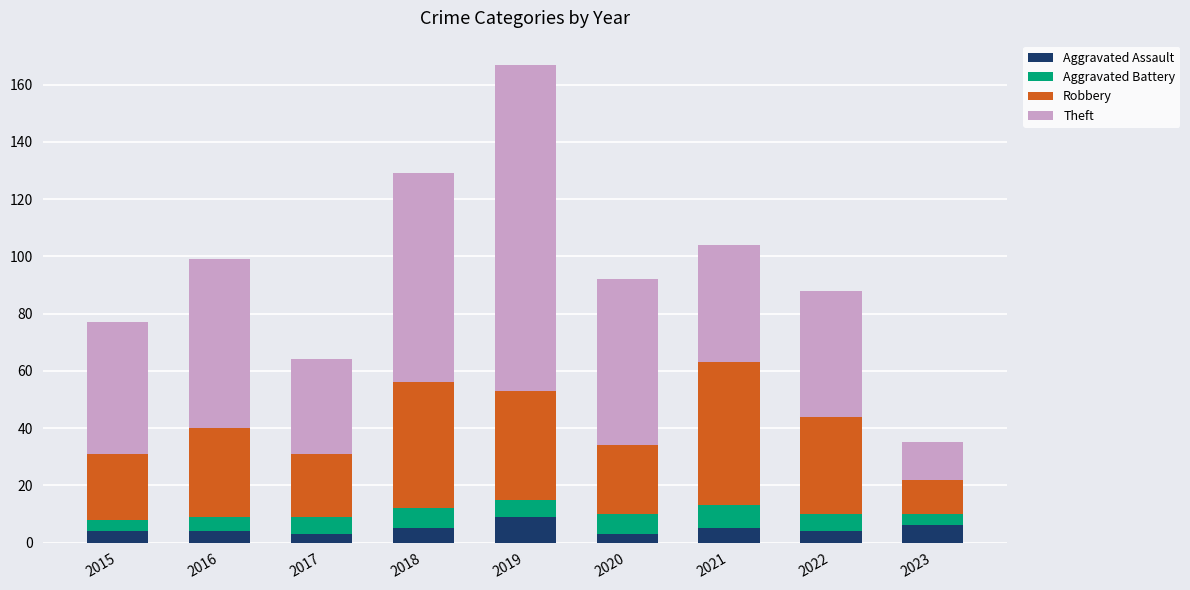

What is the total value across all series at 2016?

99